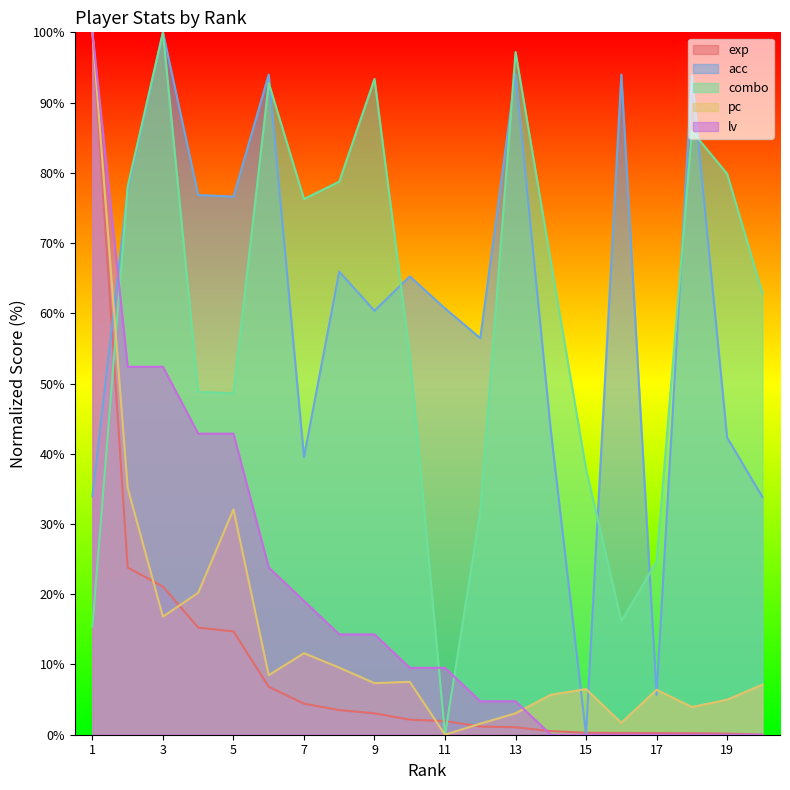

True or false: lv has a value of 2.5 at 12.

False